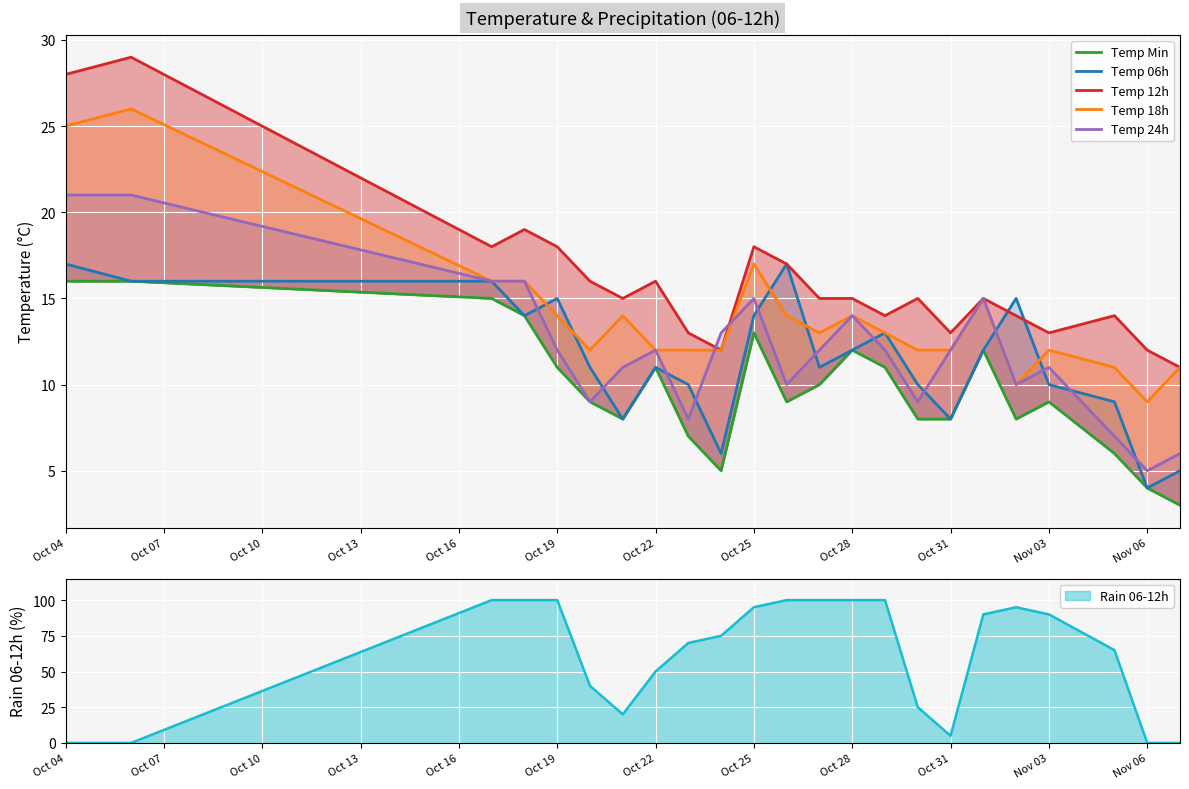

Which series changed the most between Oct 04 and Oct 31?

Temp 12h